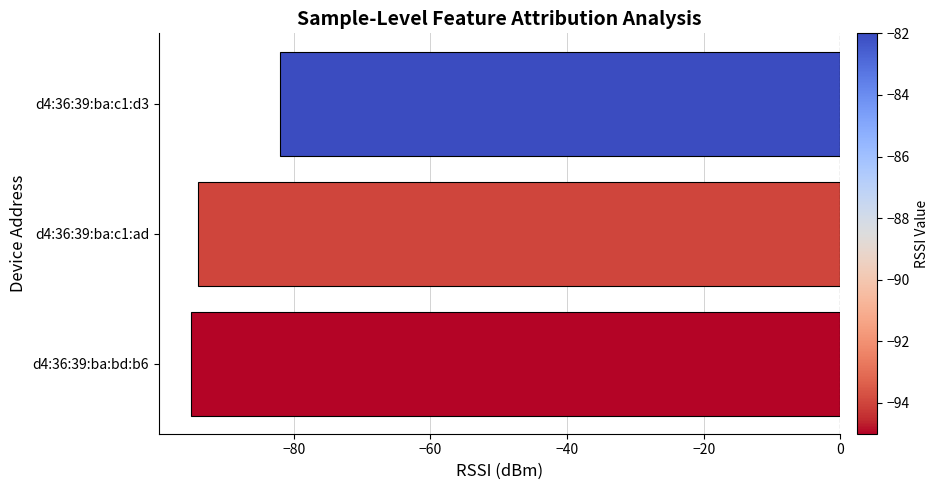

How many distinct data groups are displayed?

1